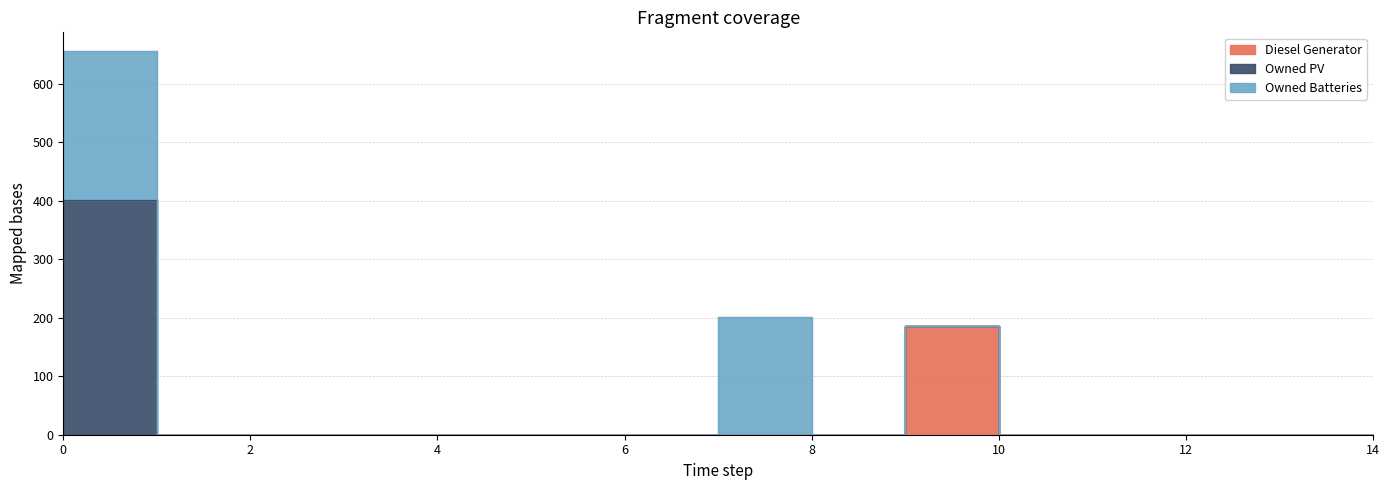

How many values in Owned PV are above zero?

1